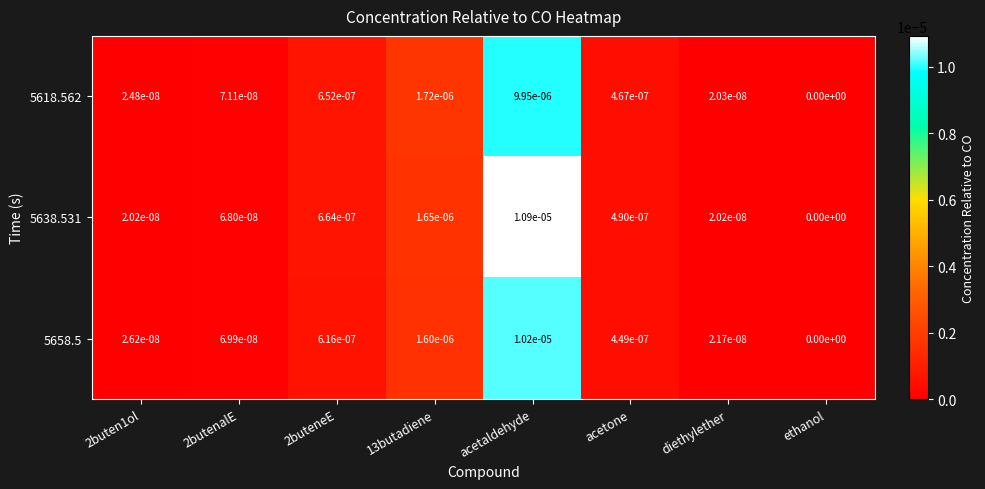

At which category does the chart reach its minimum across all series?

ethanol